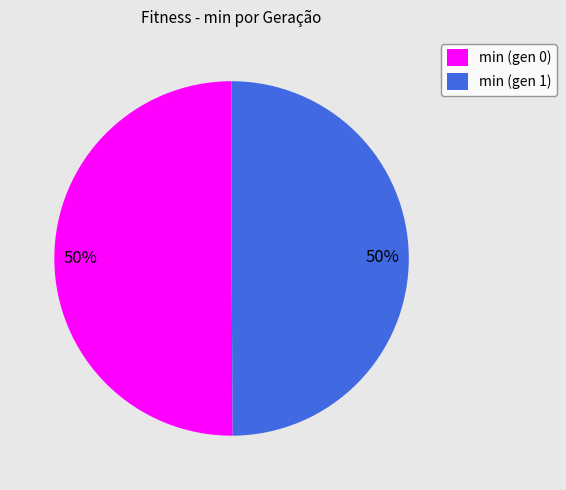

To the nearest percent, what portion does min (gen 0) represent?

50%